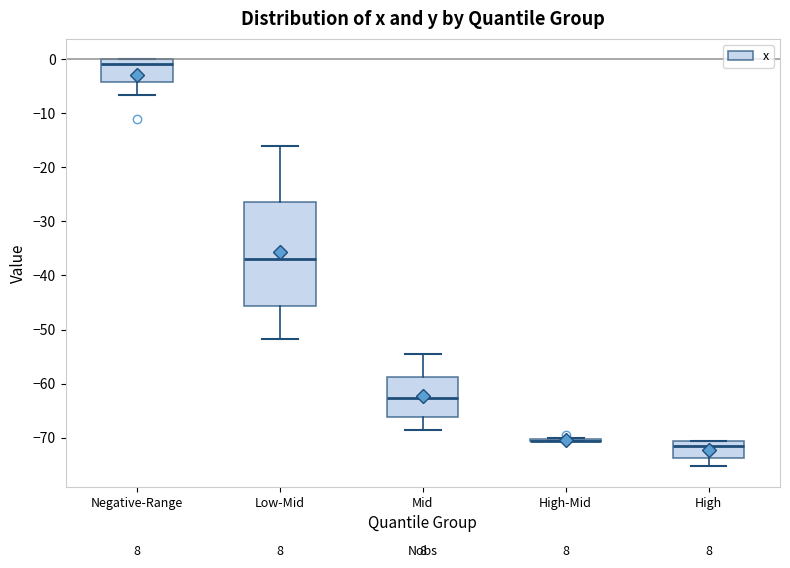

Reading left to right, read every box against the y-axis: the position of its median line, the range the box covers, and the ends of its whiskers. The values are not printed on the chart, so give them approximately, as read against the axis.

Negative-Range: median -1, box -4 to 0, whiskers -7 to 0
Low-Mid: median -37, box -46 to -26, whiskers -52 to -16
Mid: median -63, box -66 to -59, whiskers -69 to -55
High-Mid: box collapsed to a line at -71, whiskers -71 to -70
High: median -72, box -74 to -71, whiskers -75 to -71